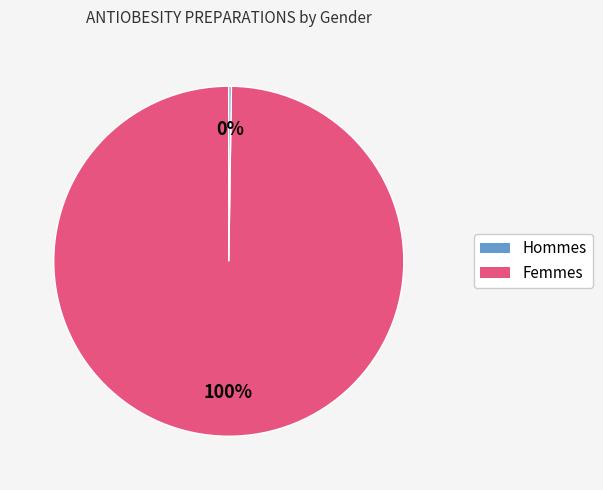

To the nearest percent, what is the difference between the largest and smallest slice percentages?

100%